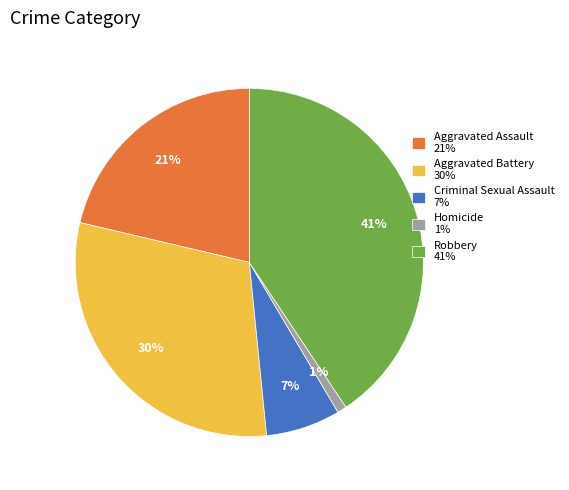

Combined, do Aggravated Assault 21% and Homicide 1% account for over 50%?

No